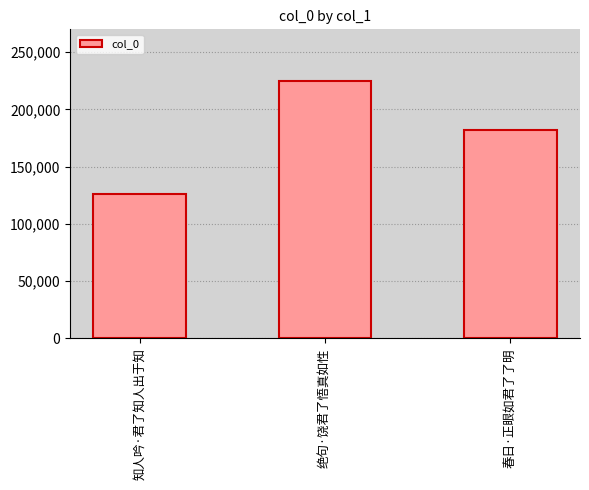

Reading left to right, what are all the values shown in this chart?

126351	225032	182251